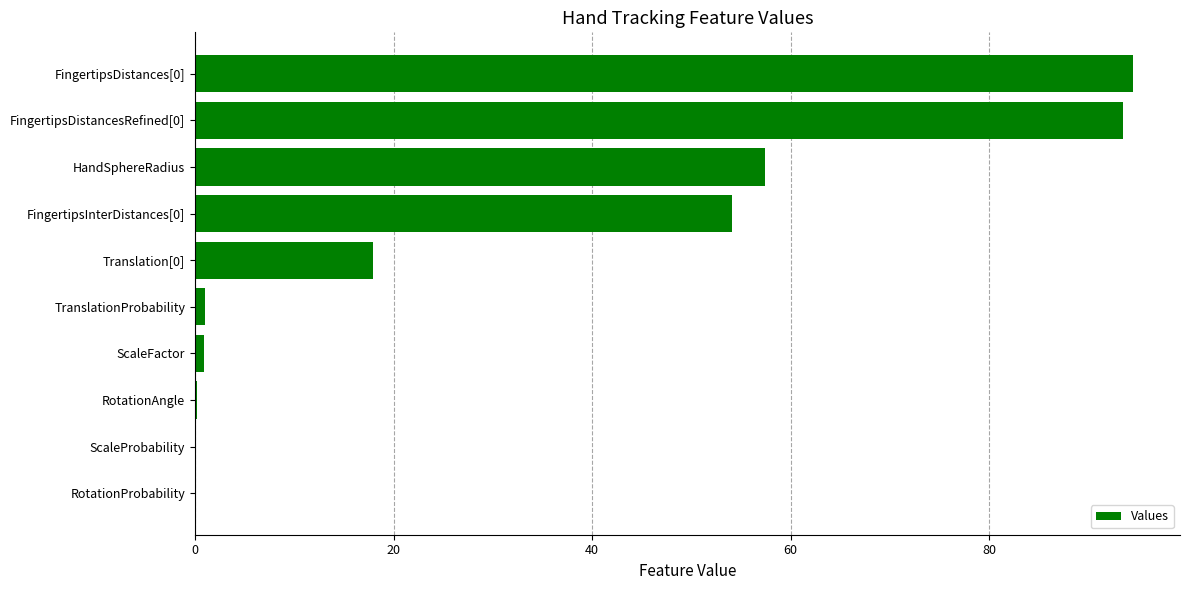

What is the sum of the values at FingertipsDistances[0] and HandSphereRadius?

151.9